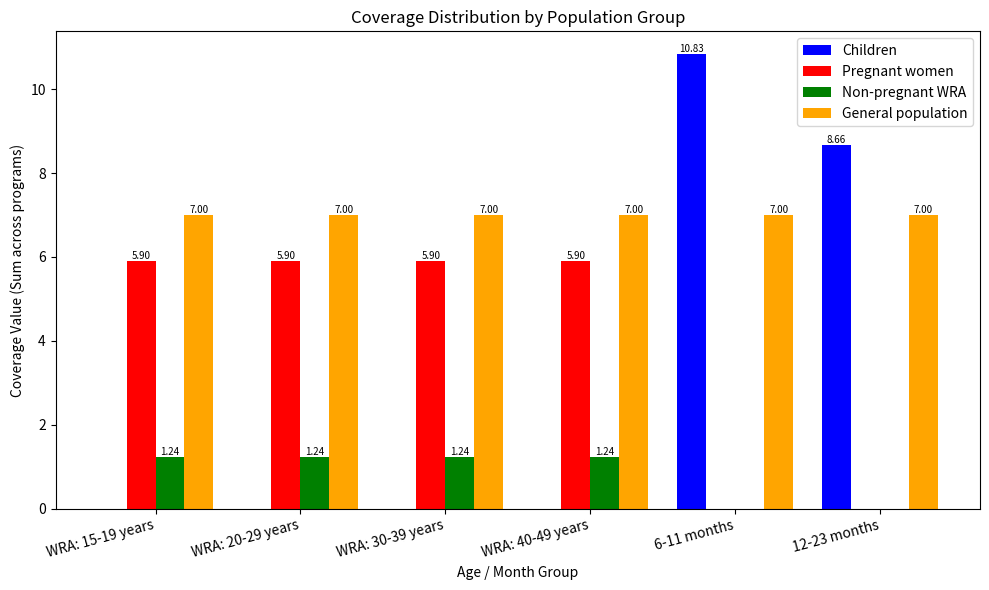

Which series changed the most between WRA: 20-29 years and 12-23 months?

Children